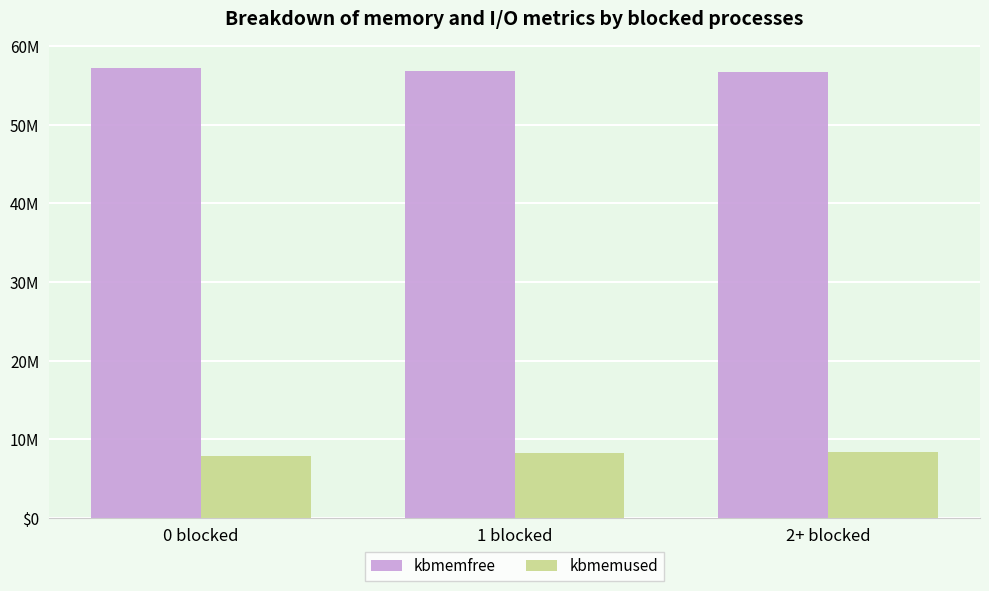

At which label does kbmemfree reach its peak?

0 blocked